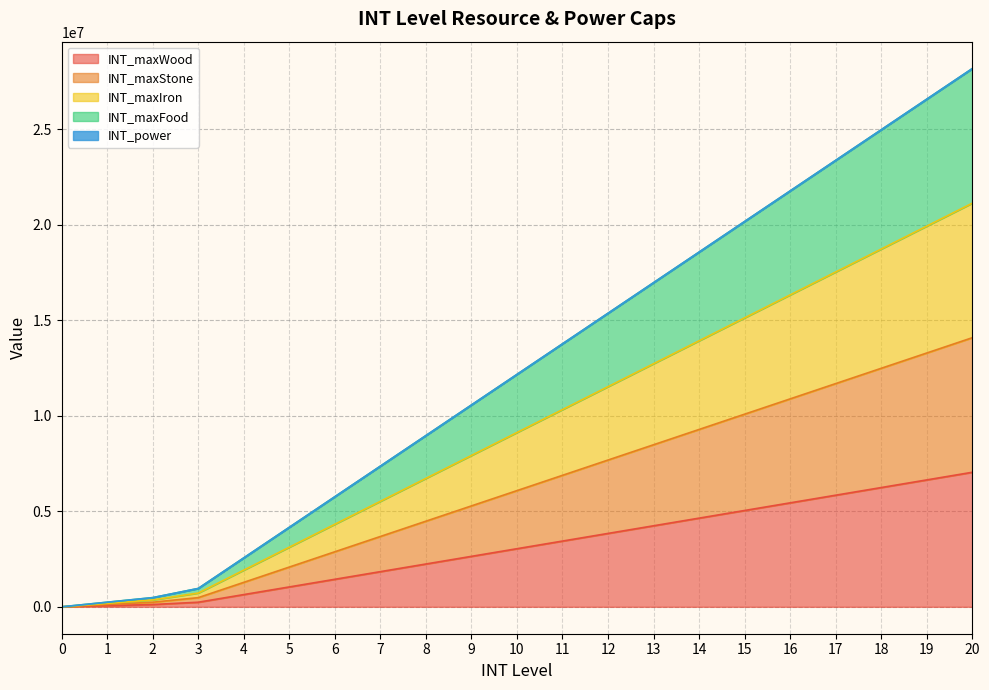

Rank the series by their maximum value, from highest to lowest.

INT_power, INT_maxFood, INT_maxIron, INT_maxStone, INT_maxWood